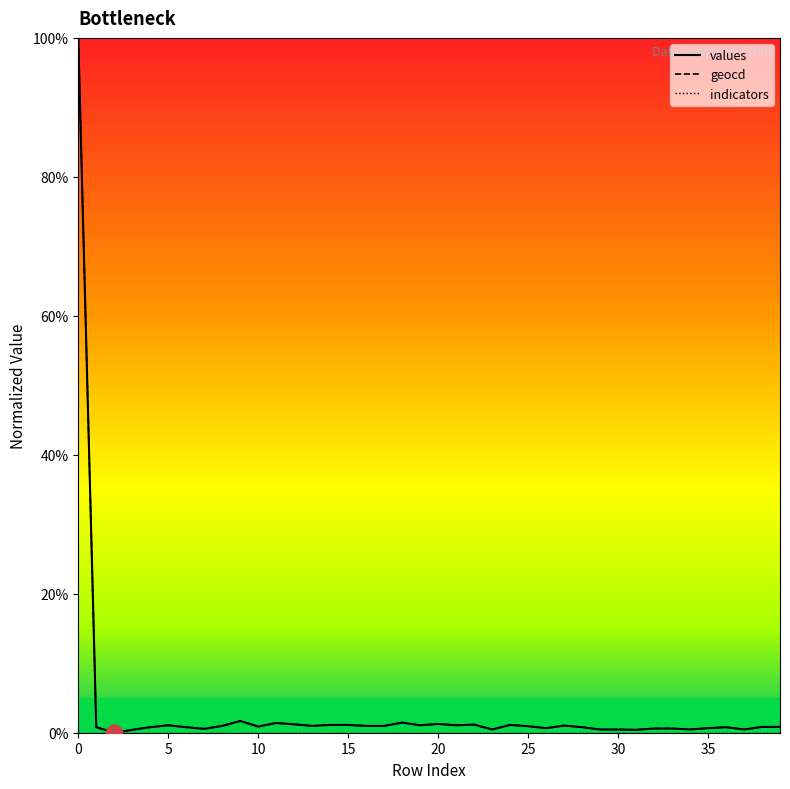

What is the highest value of the values series?

1.0